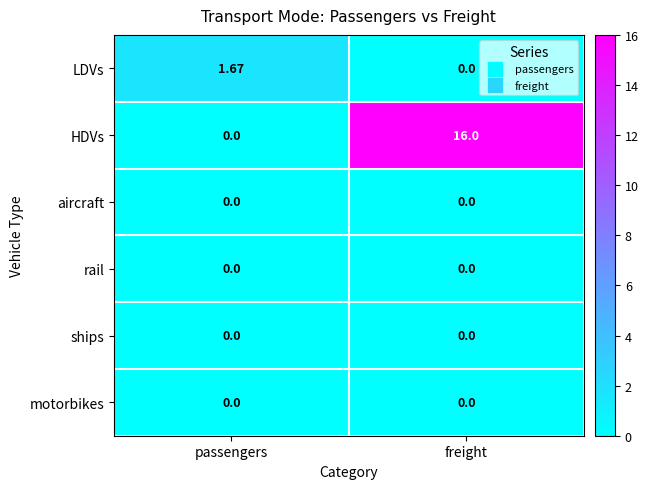

Rank the categories by LDVs value from highest to lowest.

passengers, freight